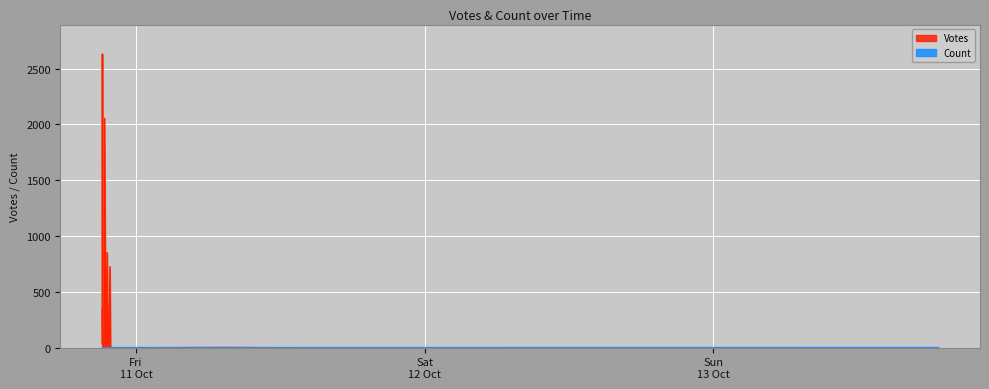

Rank the series by their average value, from lowest to highest.

Count, Votes